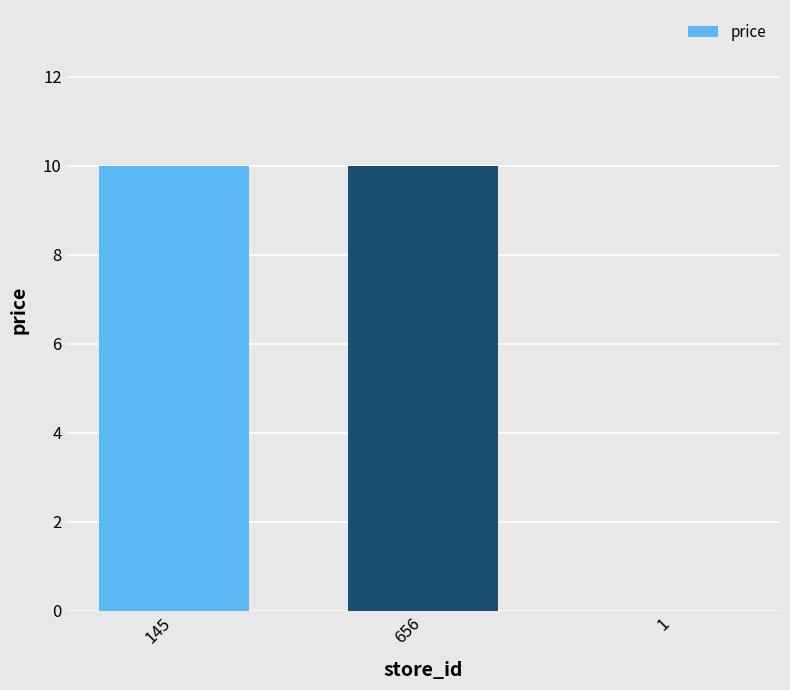

Is it true that the value at 145 is 10?

True